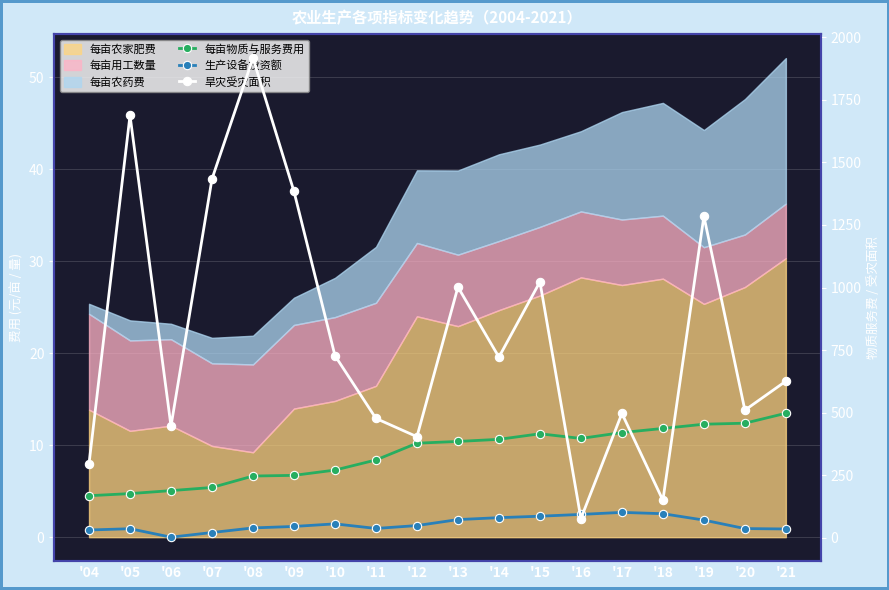

What is the approximate value of 生产设备投资额 at '10?

55.7